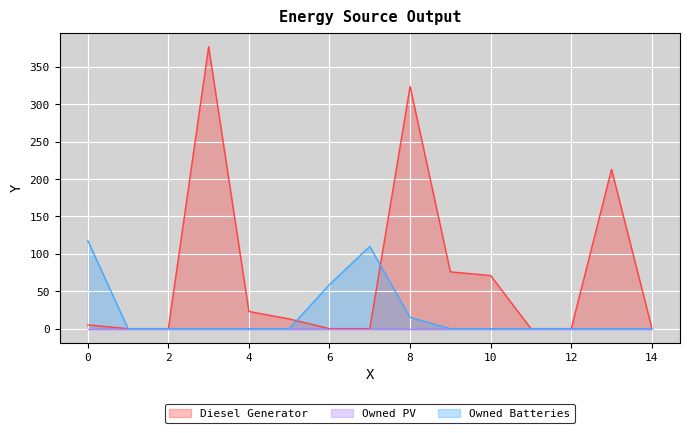

How many categories are shown in the chart?

15